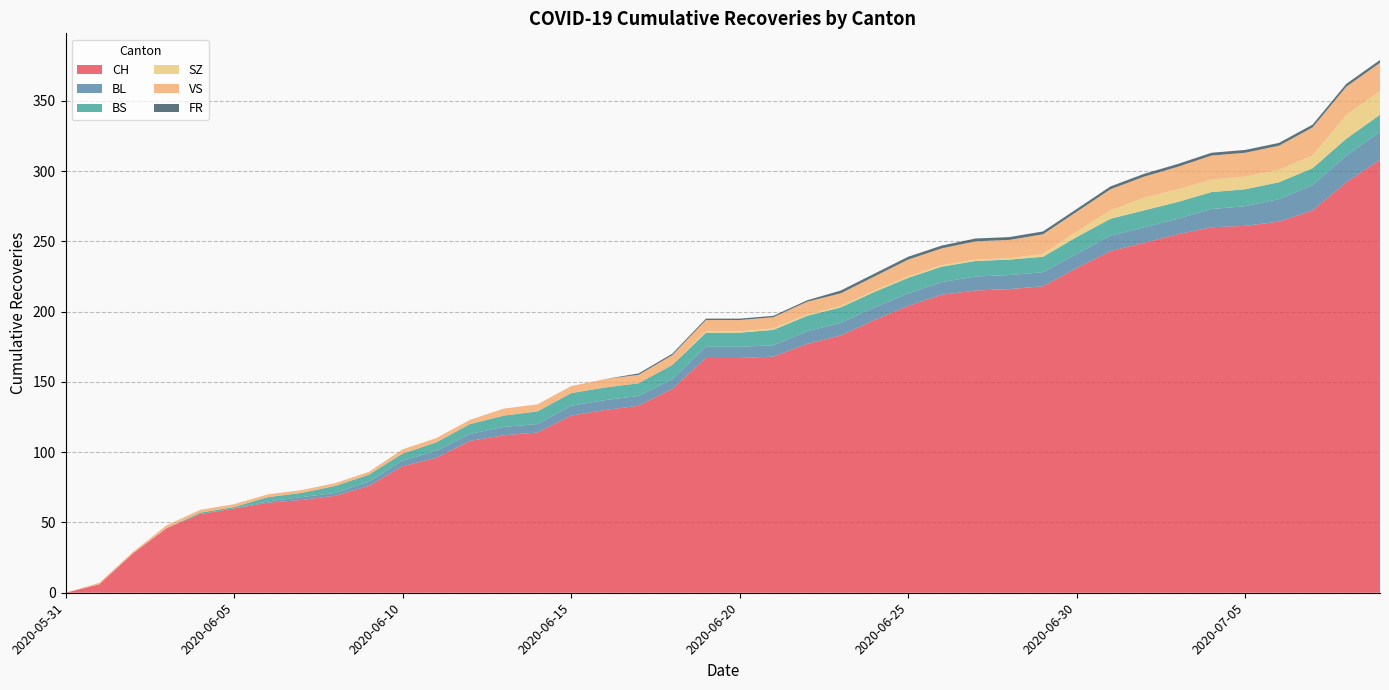

Reading right to left, extract all data points from this chart.

CH: 2020-07-09=308	2020-07-08=292	2020-07-07=272	2020-07-06=264	2020-07-05=261	2020-07-04=260	2020-07-03=255	2020-07-02=249	2020-07-01=243	2020-06-30=231	2020-06-29=218	2020-06-28=216	2020-06-27=215	2020-06-26=212	2020-06-25=204	2020-06-24=194	2020-06-23=183	2020-06-22=177	2020-06-21=168	2020-06-20=167	2020-06-19=167	2020-06-18=145	2020-06-17=133	2020-06-16=130	2020-06-15=126	2020-06-14=114	2020-06-13=112	2020-06-12=108	2020-06-11=96	2020-06-10=90	2020-06-09=76	2020-06-08=69	2020-06-07=66	2020-06-06=64	2020-06-05=60	2020-06-04=56	2020-06-03=46	2020-06-02=28	2020-06-01=6	2020-05-31=0
BL: 2020-07-09=20	2020-07-08=19	2020-07-07=18	2020-07-06=16	2020-07-05=14	2020-07-04=13	2020-07-03=11	2020-07-02=11	2020-07-01=11	2020-06-30=10	2020-06-29=10	2020-06-28=10	2020-06-27=10	2020-06-26=9	2020-06-25=9	2020-06-24=9	2020-06-23=9	2020-06-22=9	2020-06-21=8	2020-06-20=8	2020-06-19=8	2020-06-18=7	2020-06-17=7	2020-06-16=7	2020-06-15=7	2020-06-14=6	2020-06-13=6	2020-06-12=5	2020-06-11=5	2020-06-10=4	2020-06-09=3	2020-06-08=2	2020-06-07=2	2020-06-06=1	2020-06-05=0	2020-06-04=0	2020-06-03=0	2020-06-02=0	2020-06-01=0	2020-05-31=0
BS: 2020-07-09=12	2020-07-08=12	2020-07-07=12	2020-07-06=12	2020-07-05=12	2020-07-04=12	2020-07-03=12	2020-07-02=12	2020-07-01=12	2020-06-30=12	2020-06-29=11	2020-06-28=11	2020-06-27=11	2020-06-26=11	2020-06-25=11	2020-06-24=11	2020-06-23=11	2020-06-22=11	2020-06-21=11	2020-06-20=10	2020-06-19=10	2020-06-18=10	2020-06-17=9	2020-06-16=9	2020-06-15=9	2020-06-14=9	2020-06-13=8	2020-06-12=7	2020-06-11=6	2020-06-10=5	2020-06-09=5	2020-06-08=5	2020-06-07=3	2020-06-06=3	2020-06-05=1	2020-06-04=1	2020-06-03=0	2020-06-02=0	2020-06-01=0	2020-05-31=0
SZ: 2020-07-09=17	2020-07-08=17	2020-07-07=9	2020-07-06=9	2020-07-05=9	2020-07-04=9	2020-07-03=9	2020-07-02=9	2020-07-01=6	2020-06-30=4	2020-06-29=2	2020-06-28=1	2020-06-27=1	2020-06-26=1	2020-06-25=1	2020-06-24=1	2020-06-23=1	2020-06-22=1	2020-06-21=1	2020-06-20=1	2020-06-19=1	2020-06-18=0	2020-06-17=0	2020-06-16=0	2020-06-15=0	2020-06-14=0	2020-06-13=0	2020-06-12=0	2020-06-11=0	2020-06-10=0	2020-06-09=0	2020-06-08=0	2020-06-07=0	2020-06-06=0	2020-06-05=0	2020-06-04=0	2020-06-03=0	2020-06-02=0	2020-06-01=0	2020-05-31=0
VS: 2020-07-09=20	2020-07-08=20	2020-07-07=20	2020-07-06=17	2020-07-05=17	2020-07-04=17	2020-07-03=16	2020-07-02=15	2020-07-01=15	2020-06-30=14	2020-06-29=14	2020-06-28=13	2020-06-27=13	2020-06-26=12	2020-06-25=12	2020-06-24=10	2020-06-23=9	2020-06-22=9	2020-06-21=8	2020-06-20=8	2020-06-19=8	2020-06-18=7	2020-06-17=6	2020-06-16=6	2020-06-15=5	2020-06-14=5	2020-06-13=5	2020-06-12=3	2020-06-11=3	2020-06-10=3	2020-06-09=2	2020-06-08=2	2020-06-07=2	2020-06-06=2	2020-06-05=2	2020-06-04=2	2020-06-03=2	2020-06-02=1	2020-06-01=1	2020-05-31=0
FR: 2020-07-09=2	2020-07-08=2	2020-07-07=2	2020-07-06=2	2020-07-05=2	2020-07-04=2	2020-07-03=2	2020-07-02=2	2020-07-01=2	2020-06-30=2	2020-06-29=2	2020-06-28=2	2020-06-27=2	2020-06-26=2	2020-06-25=2	2020-06-24=2	2020-06-23=2	2020-06-22=1	2020-06-21=1	2020-06-20=1	2020-06-19=1	2020-06-18=1	2020-06-17=1	2020-06-16=0	2020-06-15=0	2020-06-14=0	2020-06-13=0	2020-06-12=0	2020-06-11=0	2020-06-10=0	2020-06-09=0	2020-06-08=0	2020-06-07=0	2020-06-06=0	2020-06-05=0	2020-06-04=0	2020-06-03=0	2020-06-02=0	2020-06-01=0	2020-05-31=0